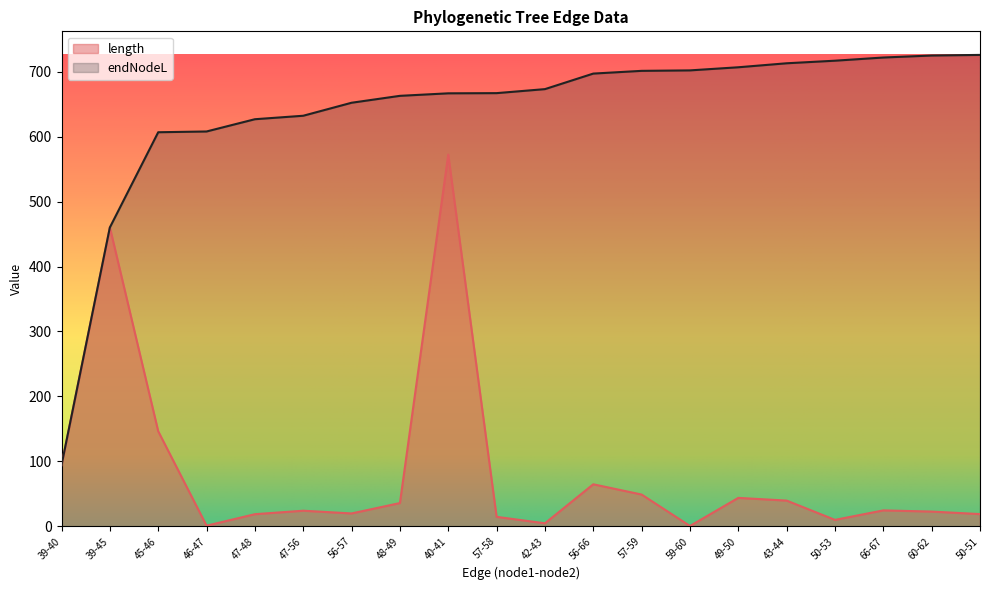

List the series in order of their overall mean, highest first.

endNodeL, length